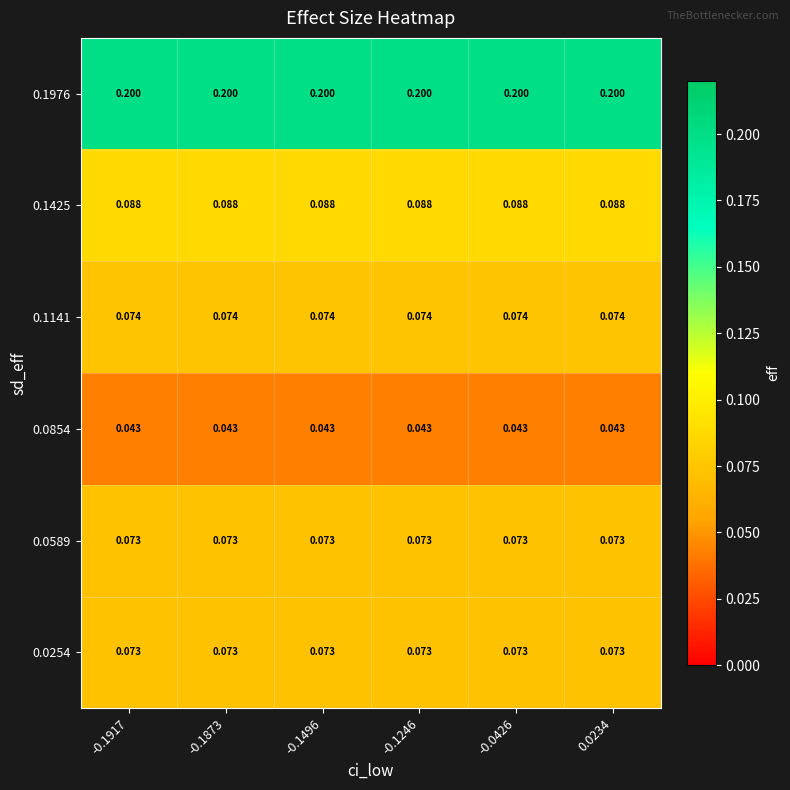

Is the value of 0.1976 at 0.0234 greater than the value of 0.0854 at -0.1246?

Yes